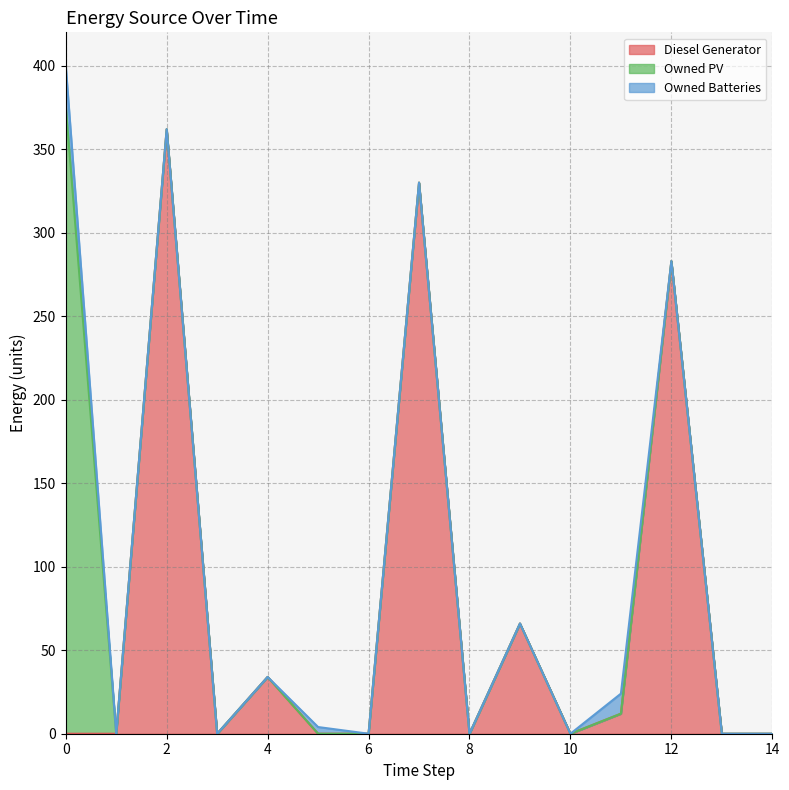

What is the sum of all Owned PV values?

376